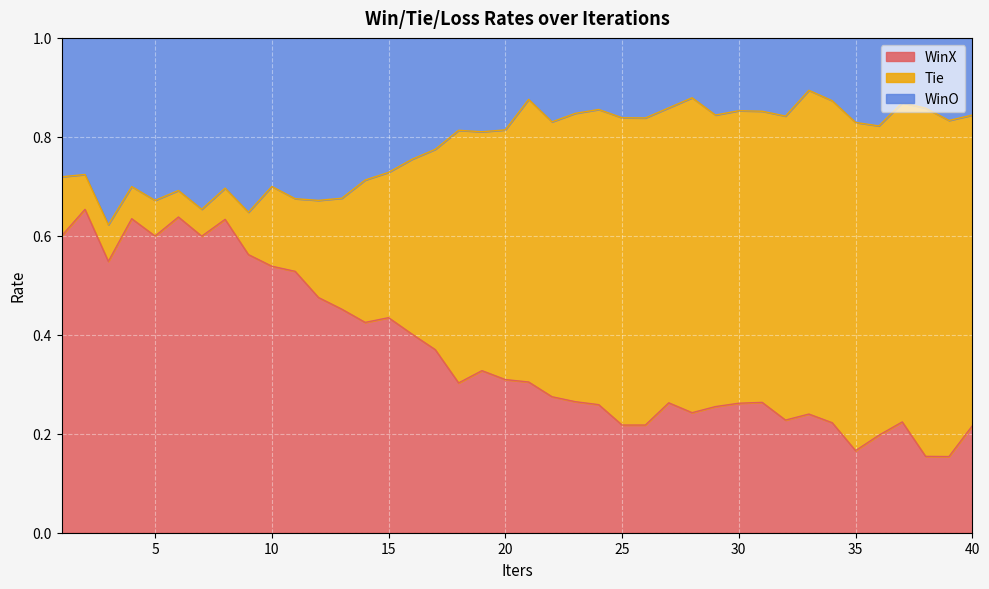

What is the total value across all series at 20?

1.0